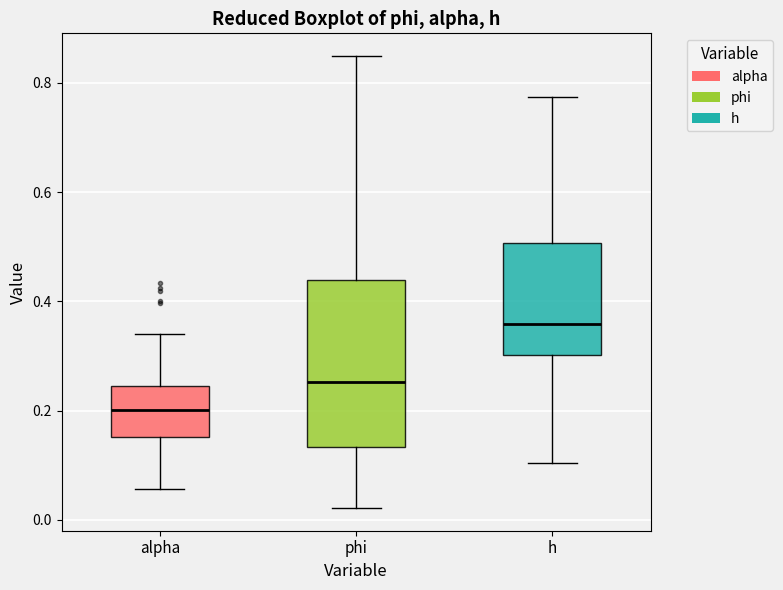

Reading left to right, read every box against the y-axis: the position of its median line, the range the box covers, and the ends of its whiskers. The values are not printed on the chart, so give them approximately, as read against the axis.

alpha: median 0.20, box 0.16 to 0.24, whiskers 0.06 to 0.34
phi: median 0.26, box 0.14 to 0.44, whiskers 0.02 to 0.84
h: median 0.36, box 0.30 to 0.50, whiskers 0.10 to 0.78